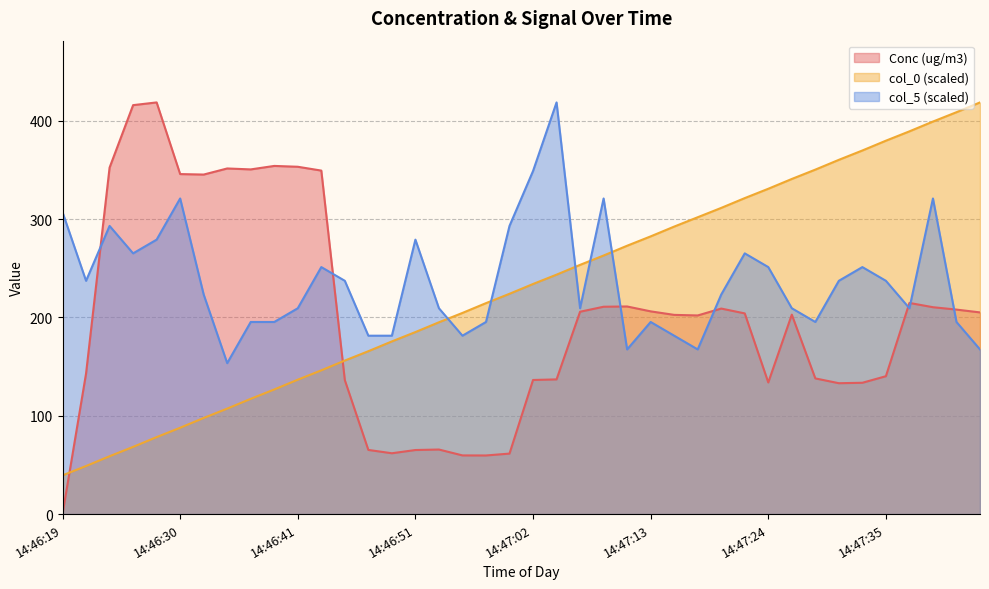

What are all the series names shown in the legend?

Conc (ug/m3), col_0 (scaled), col_5 (scaled)